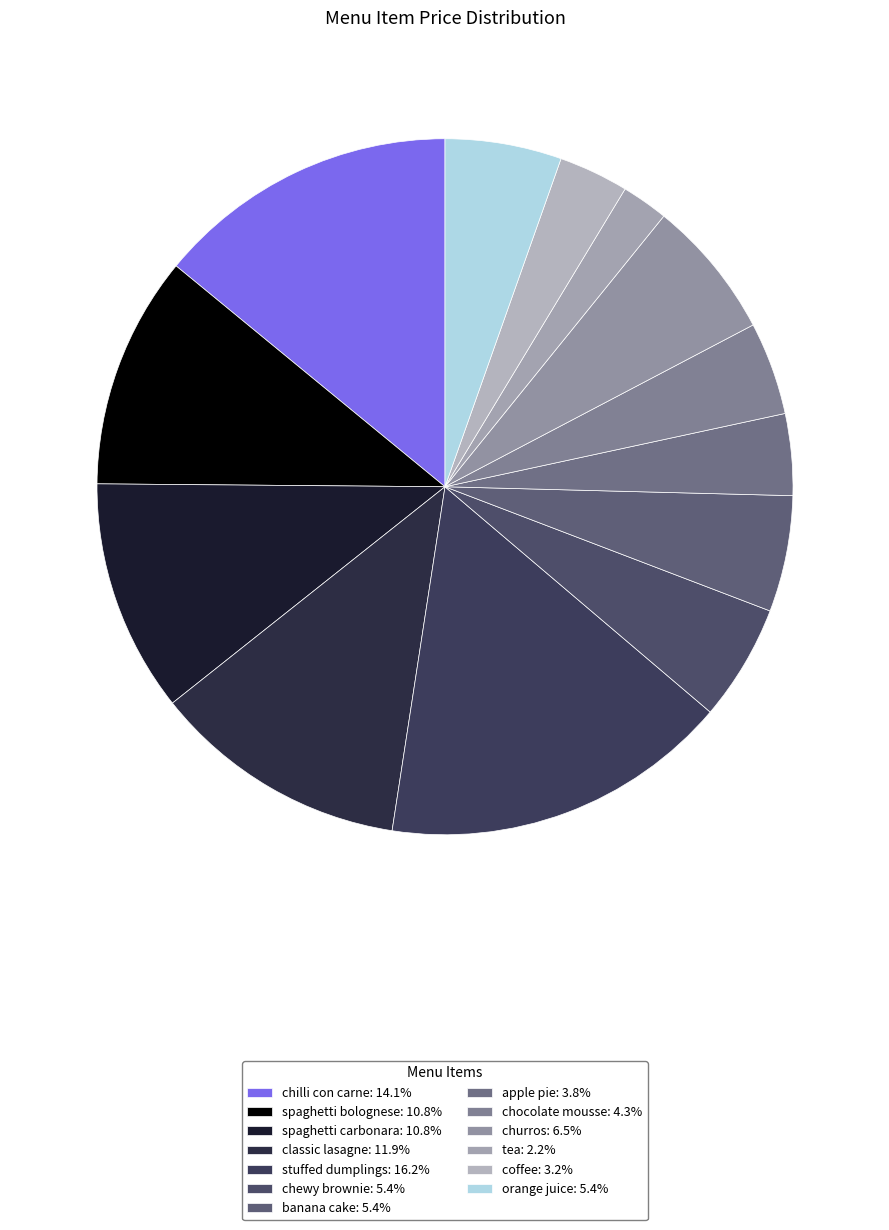

To the nearest percent, what is the difference between the largest and smallest slice percentages?

14%